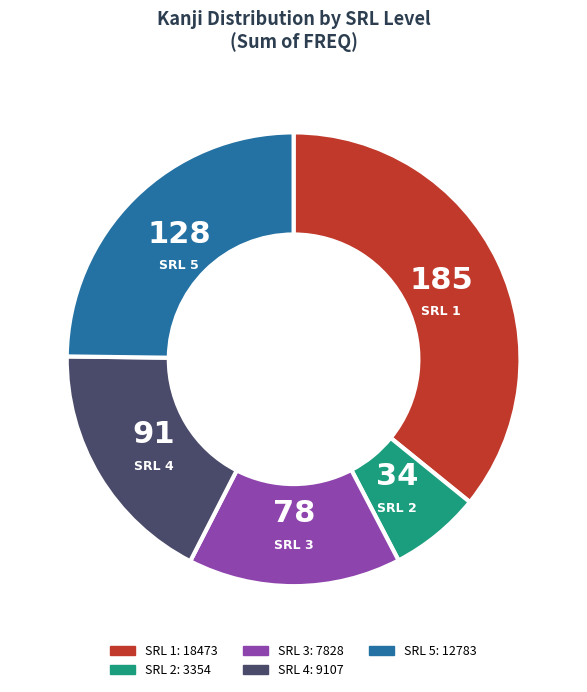

Is the sum of SRL 4 and SRL 3 greater than half?

No